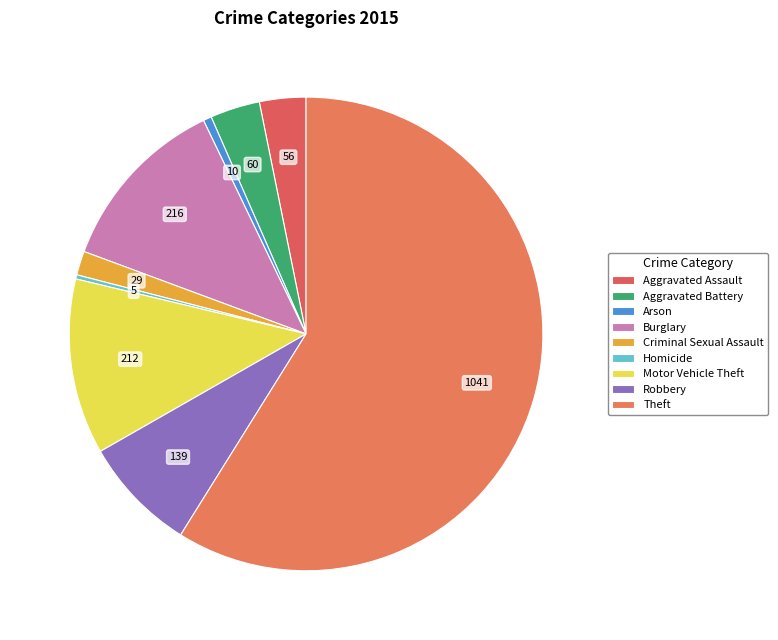

How many slices are in this pie chart?

9